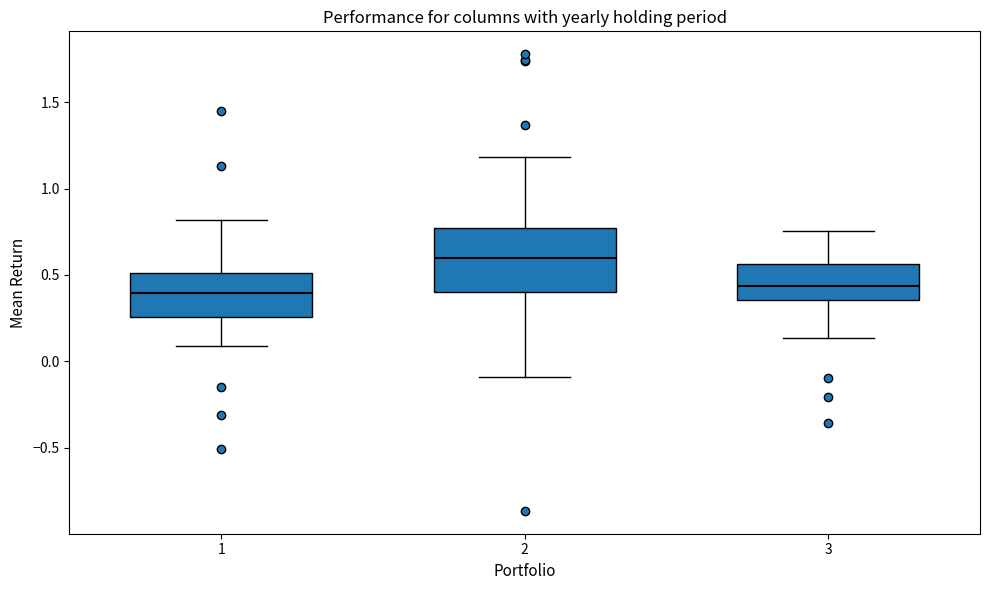

Reading left to right, transcribe this box plot: for each box, give where its median line is, the range the box spans, and where its two whiskers end, as read against the y-axis. The values are not printed on the chart, so give them approximately, as read against the axis.

1: median 0.40, box 0.25 to 0.50, whiskers 0.10 to 0.80
2: median 0.60, box 0.40 to 0.75, whiskers -0.10 to 1.20
3: median 0.45, box 0.35 to 0.55, whiskers 0.15 to 0.75